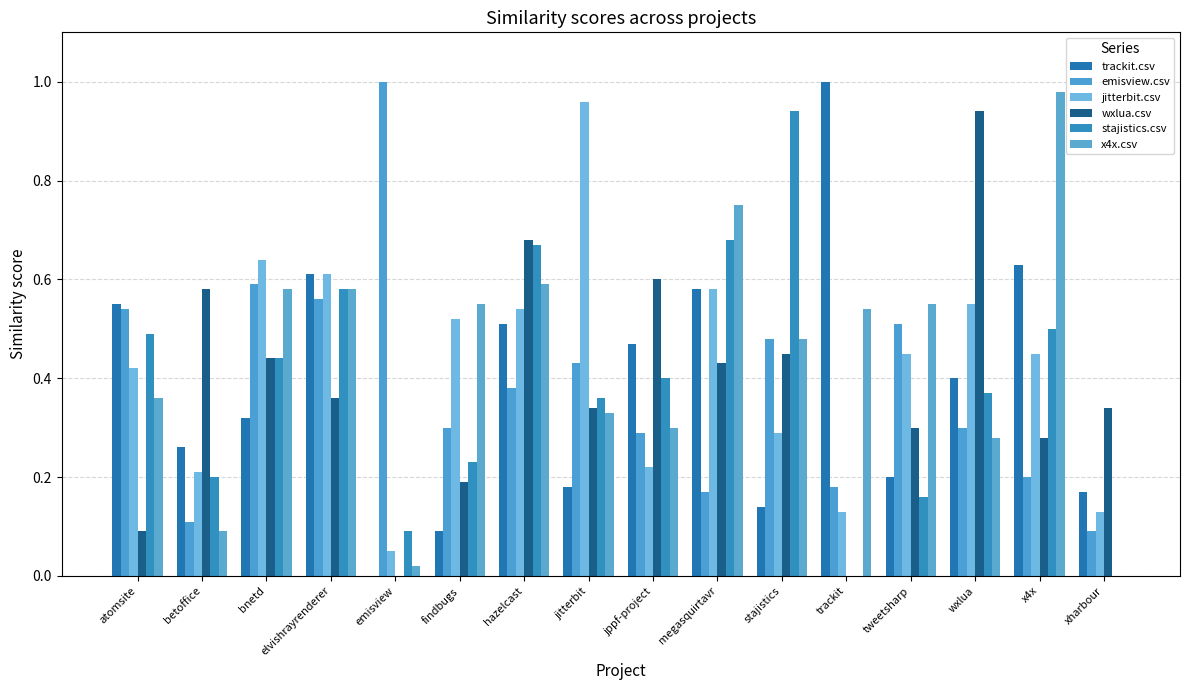

What is the difference between the highest and lowest values at tweetsharp?

0.4